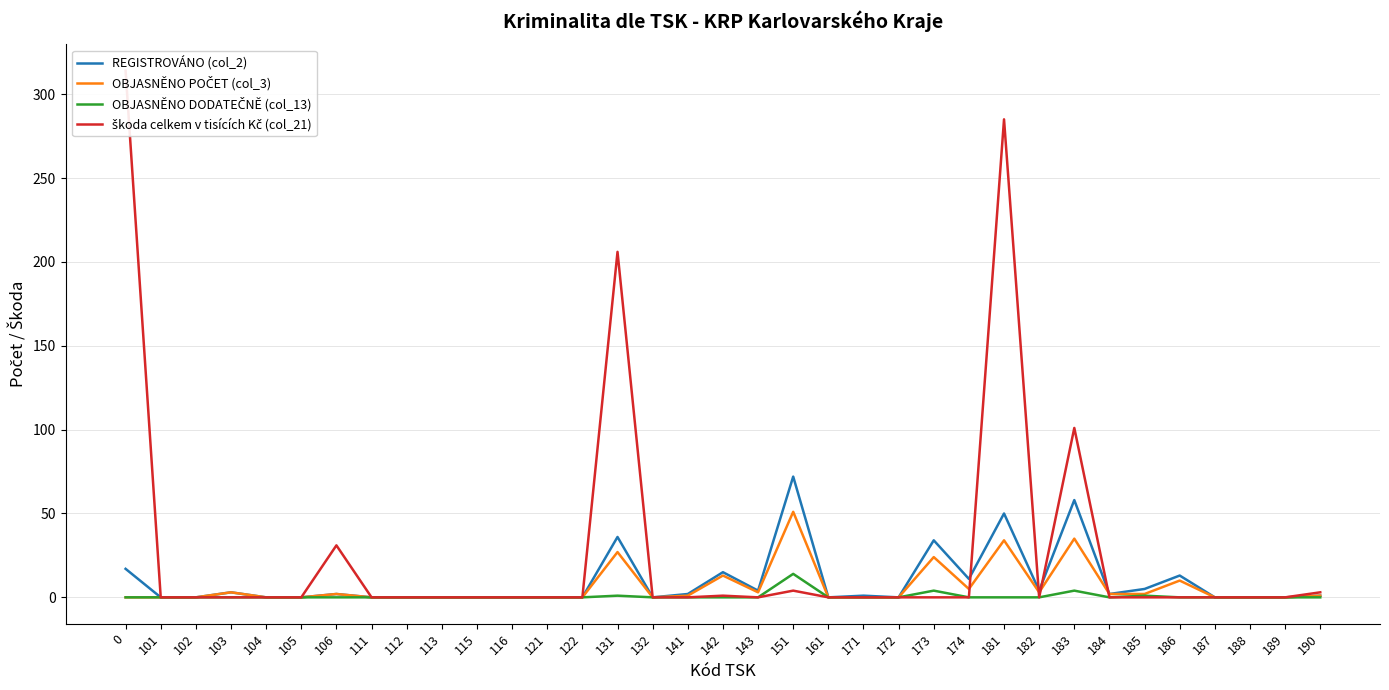

Is the value of škoda celkem v tisících Kč (col_21) at 103 greater than the value of OBJASNĚNO DODATEČNĚ (col_13) at 115?

No